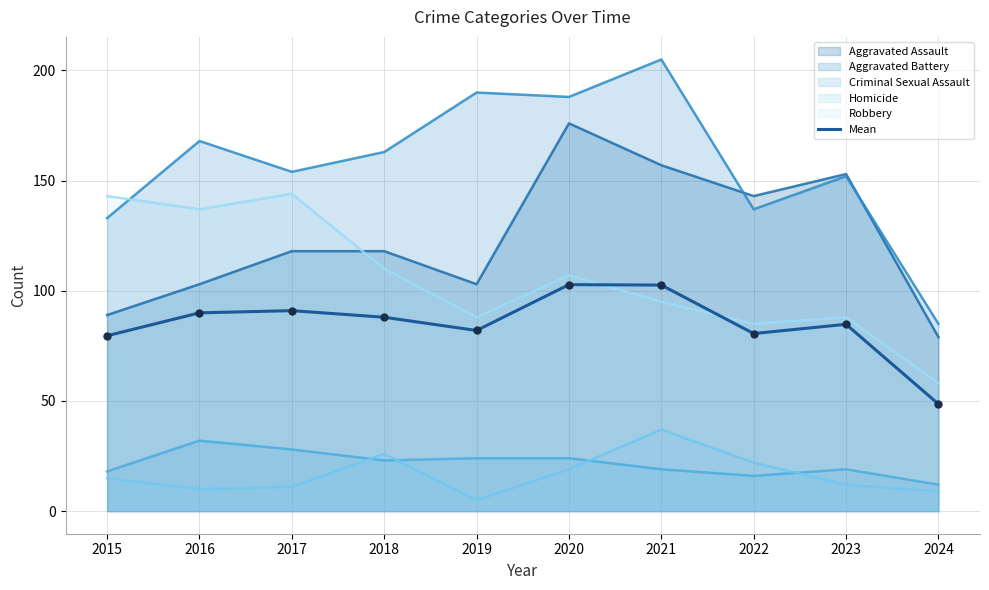

What is the change in value from 2017 to 2023?

-6.2